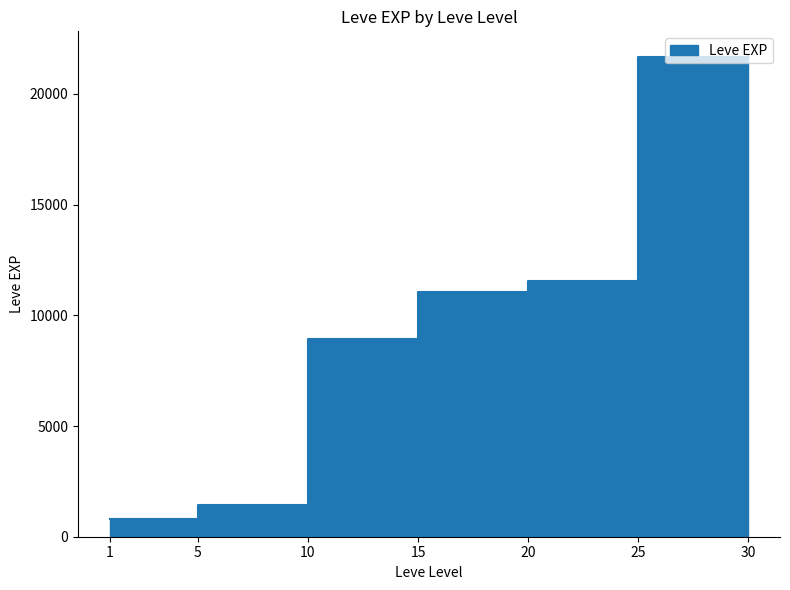

What is the difference between the maximum and minimum values?

20940